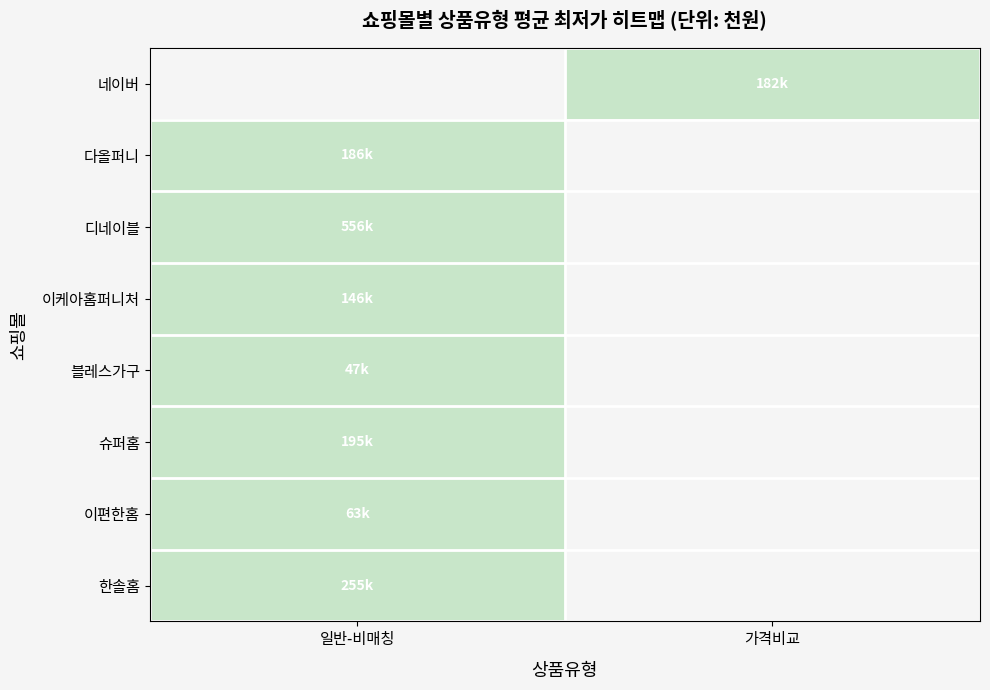

Which category has the highest value across all series?

일반-비매칭